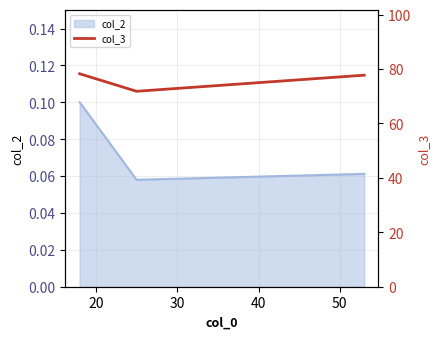

How many col_2 values are between 0 and 1?

3